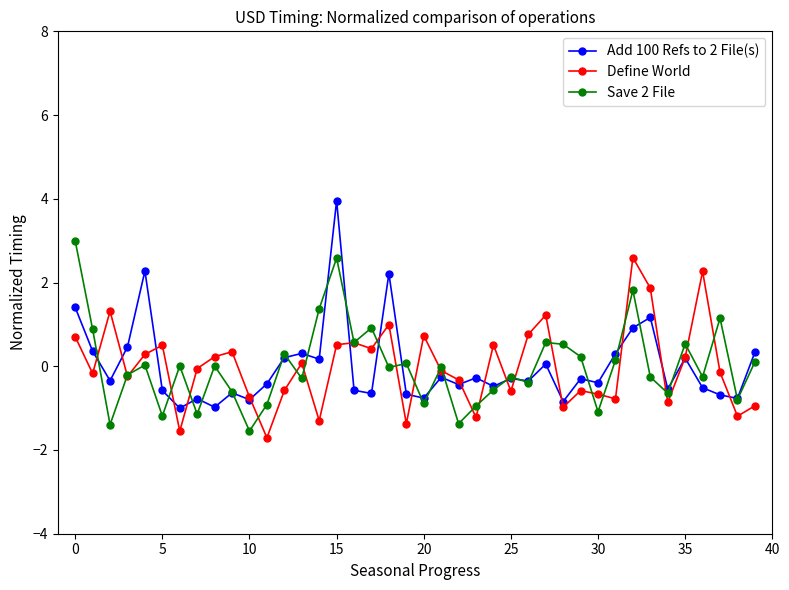

True or false: Add 100 Refs to 2 File(s) has more than 1 points higher than both neighbors.

True